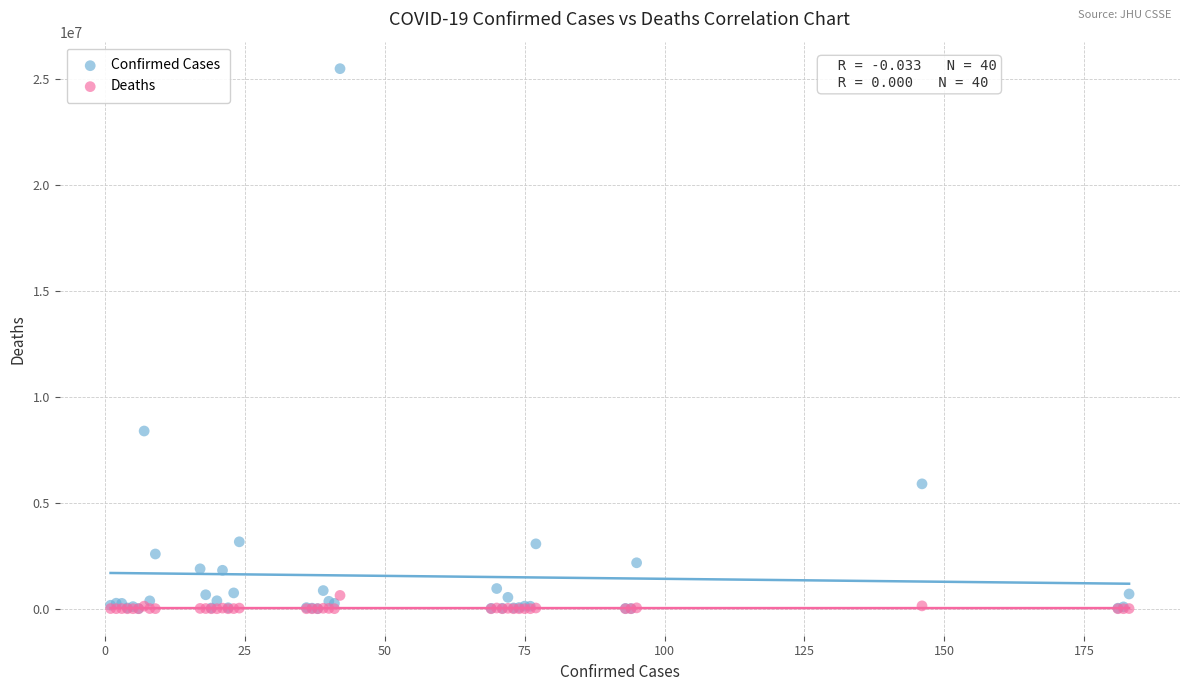

In the Confirmed Cases series, what Y value is closest to 12734366?

8378656